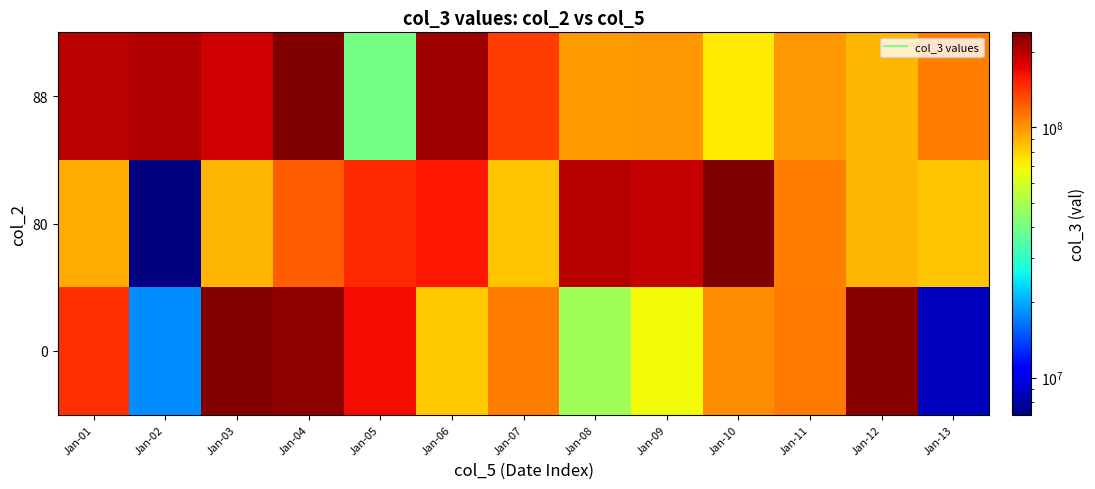

Reading left to right, transcribe all the data shown in this chart.

0: Jan-01=145123032	Jan-02=18053152	Jan-03=234634080	Jan-04=229911376	Jan-05=166160064	Jan-06=82911224	Jan-07=108324928	Jan-08=48347040	Jan-09=68571088	Jan-10=102805520	Jan-11=110018832	Jan-12=230207720	Jan-13=8716056
80: Jan-01=91773248	Jan-02=7103336	Jan-03=89054312	Jan-04=123182528	Jan-05=149627152	Jan-06=159658496	Jan-07=83638744	Jan-08=202371328	Jan-09=193617360	Jan-10=239875840	Jan-11=108665840	Jan-12=89054312	Jan-13=83638744
88: Jan-01=200345968	Jan-02=204036544	Jan-03=185864392	Jan-04=239359392	Jan-05=40154720	Jan-06=217637824	Jan-07=139708080	Jan-08=97802144	Jan-09=98341512	Jan-10=72625040	Jan-11=99192072	Jan-12=88999616	Jan-13=108665840